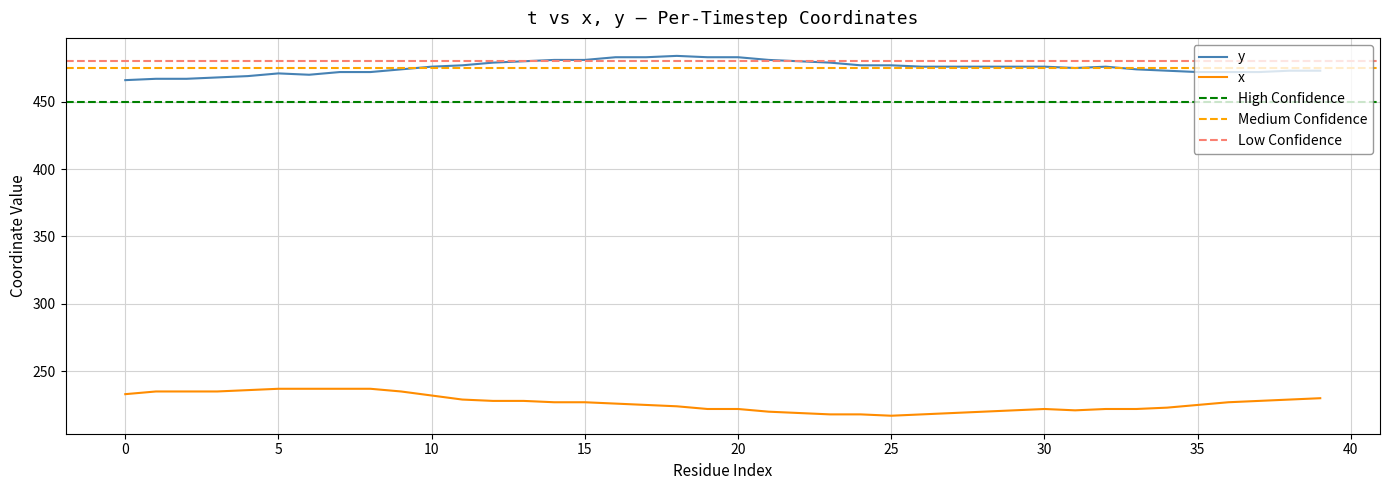

The y series shows 98 at 36. True or false?

False